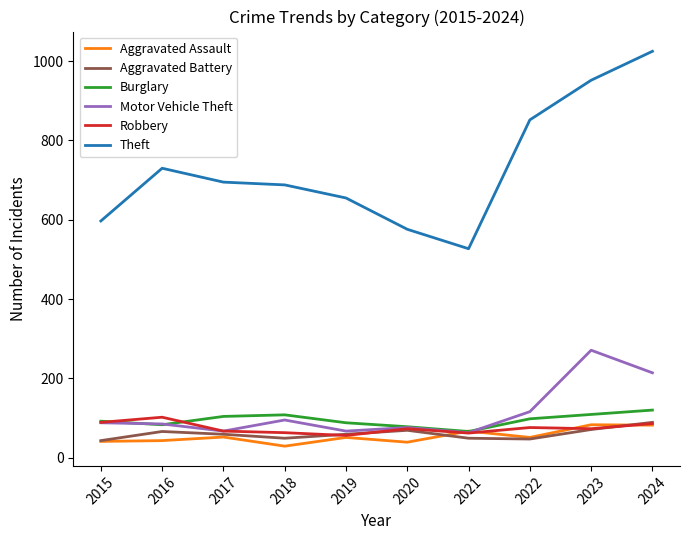

What is the sum of the Aggravated Battery values at 2021 and 2018?

98